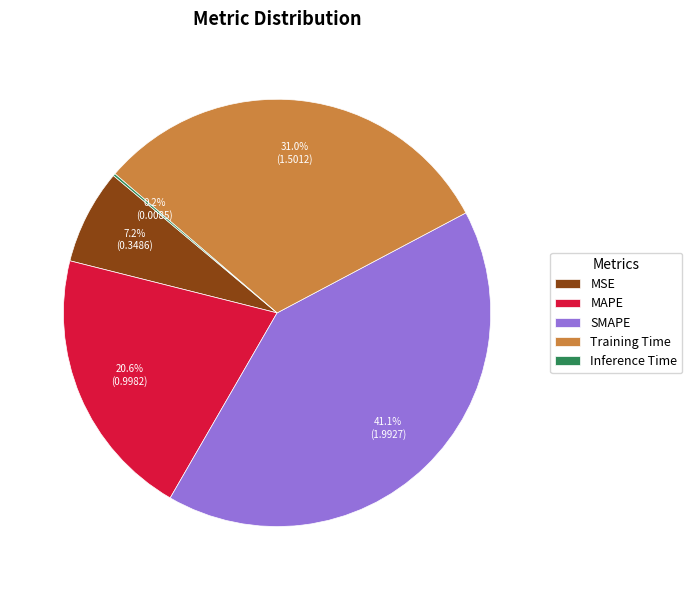

To the nearest percent, what portion does MAPE represent?

21%